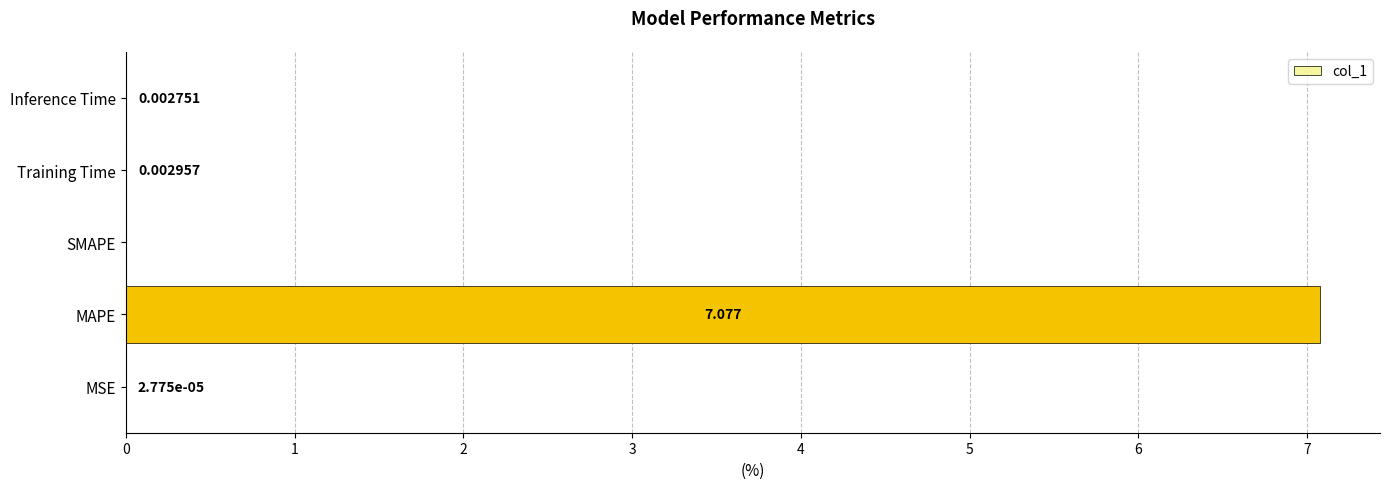

How many values are above zero?

4